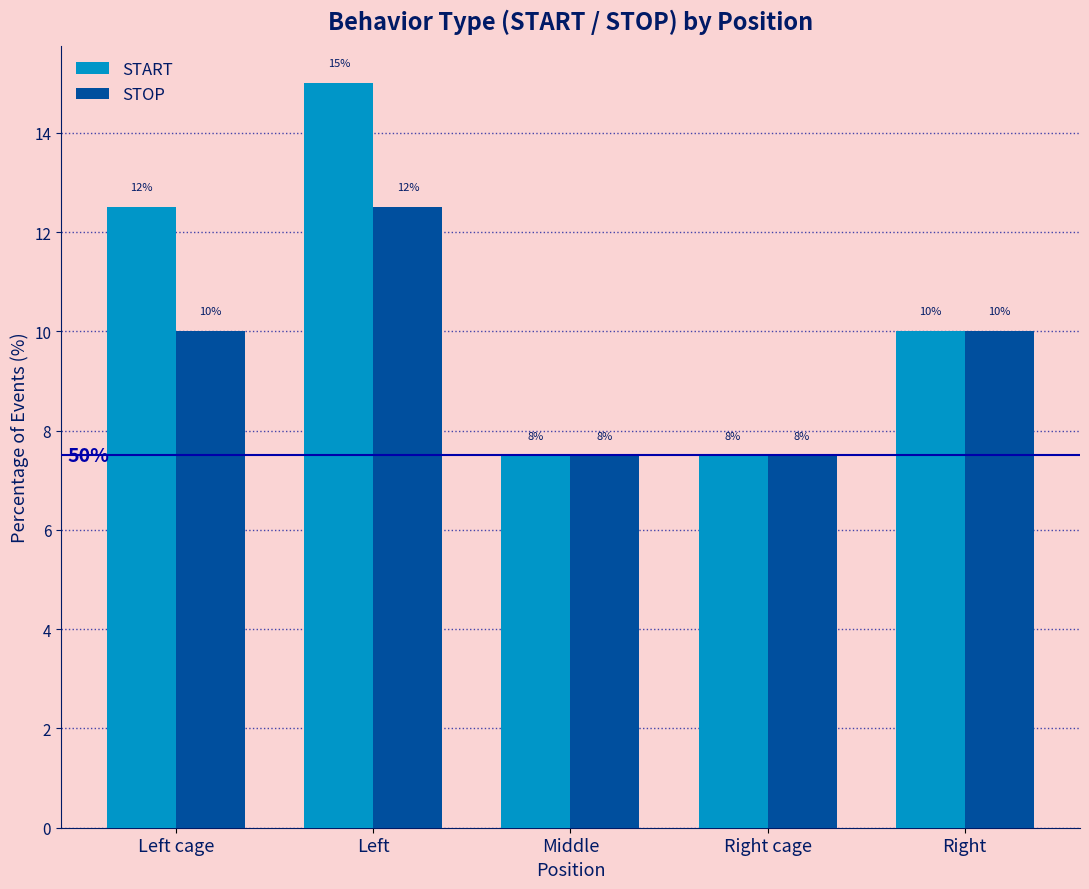

Which series has the largest range (max minus min)?

START